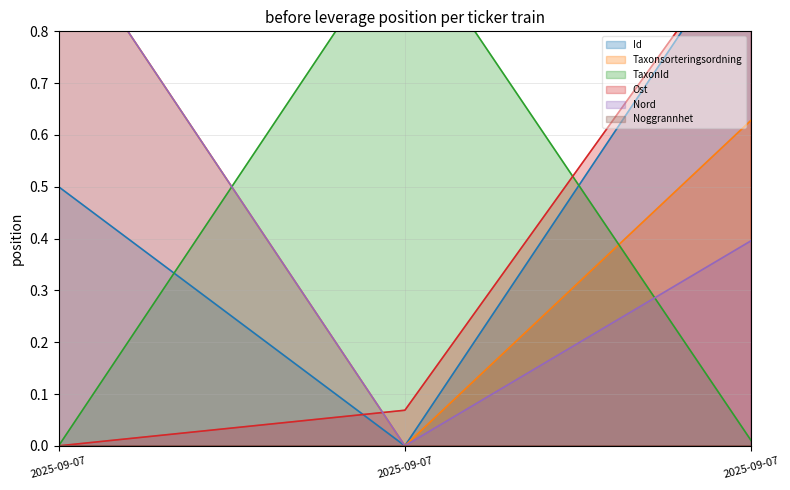

What is the greatest value displayed?

1.0